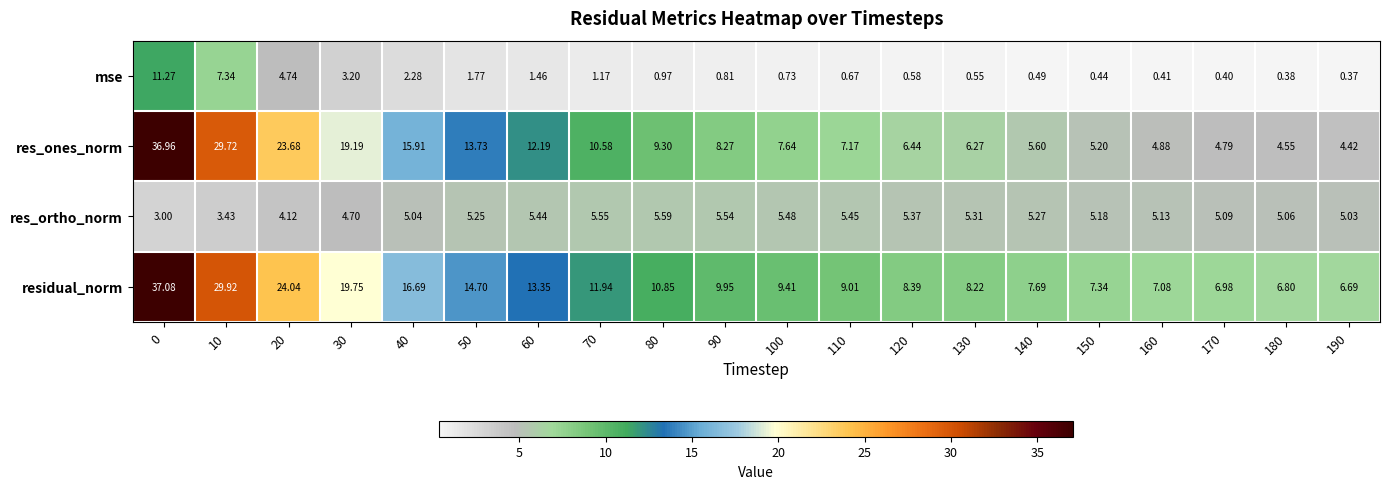

Between 20 and 180, which series saw the biggest shift?

res_ones_norm